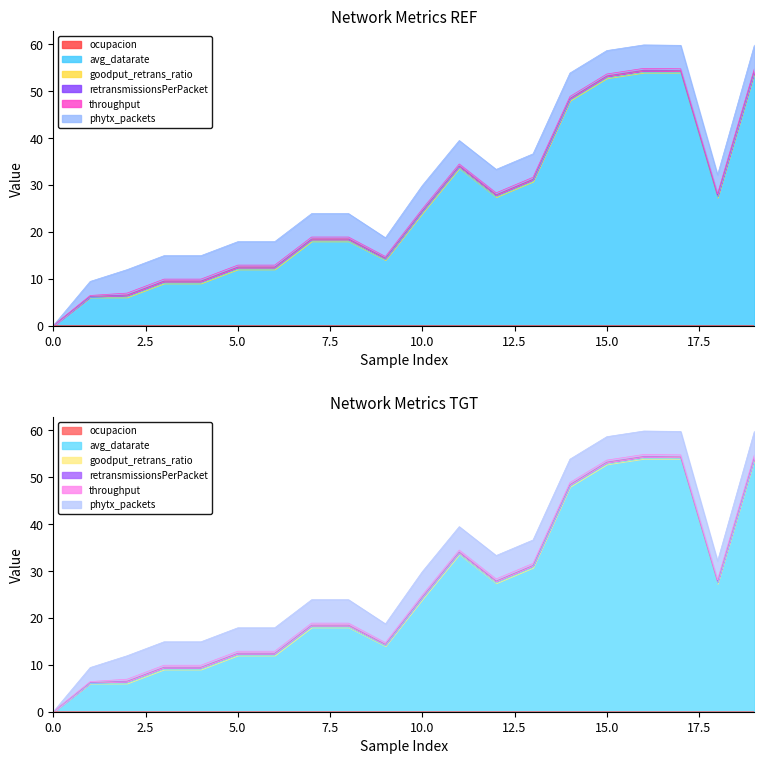

What is the value of the phytx_packets point at the 10th from the left?

4.0